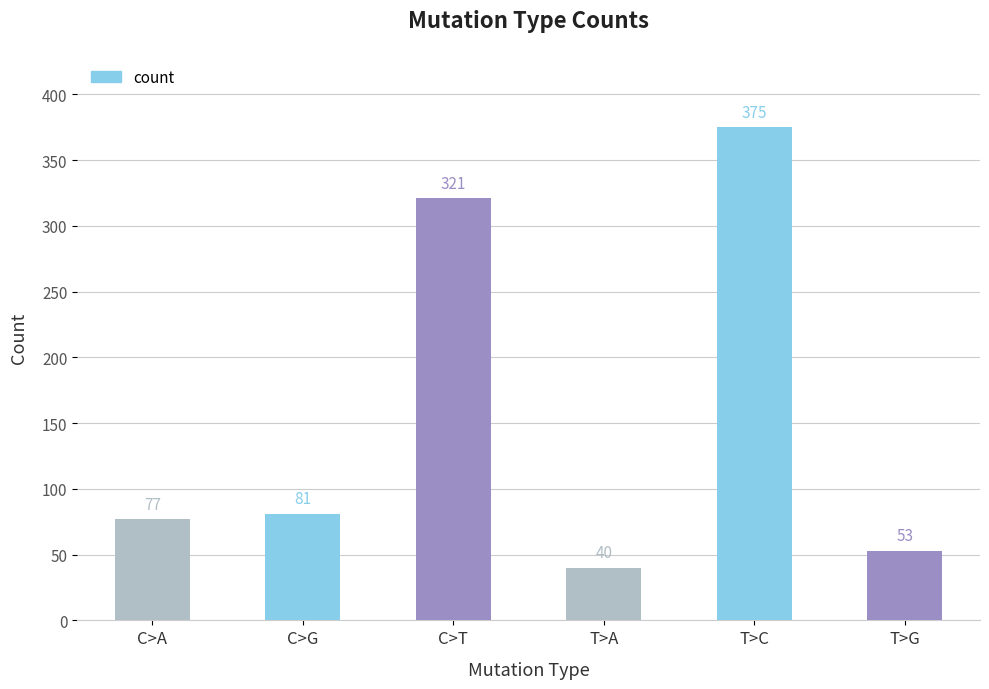

Approximately how many times larger is the value at C>T compared to T>A?

8.0